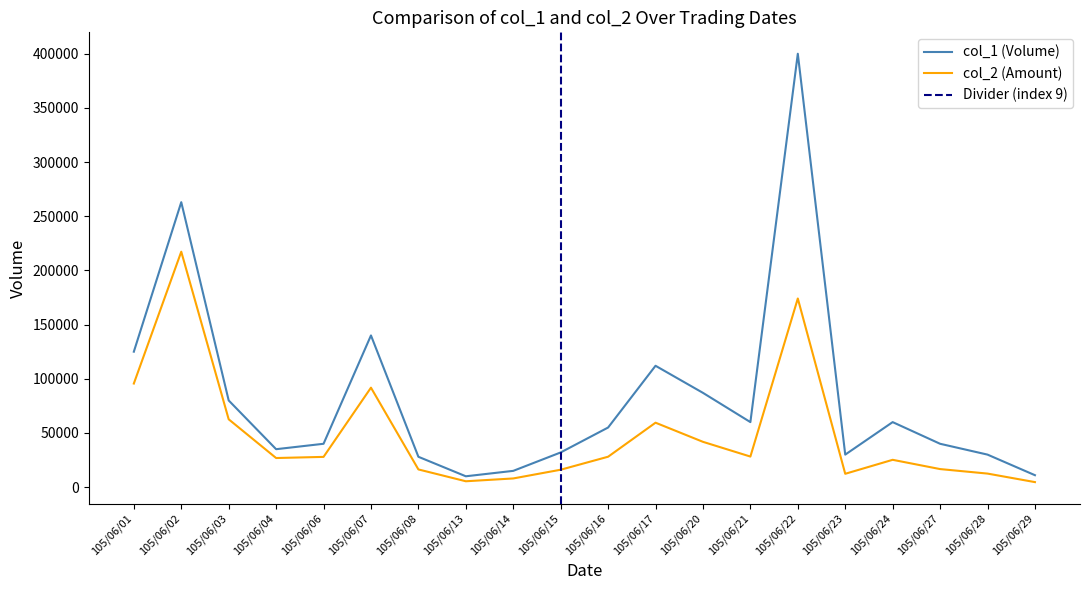

What is the value of the col_2 point at the 15th from the left?

174100